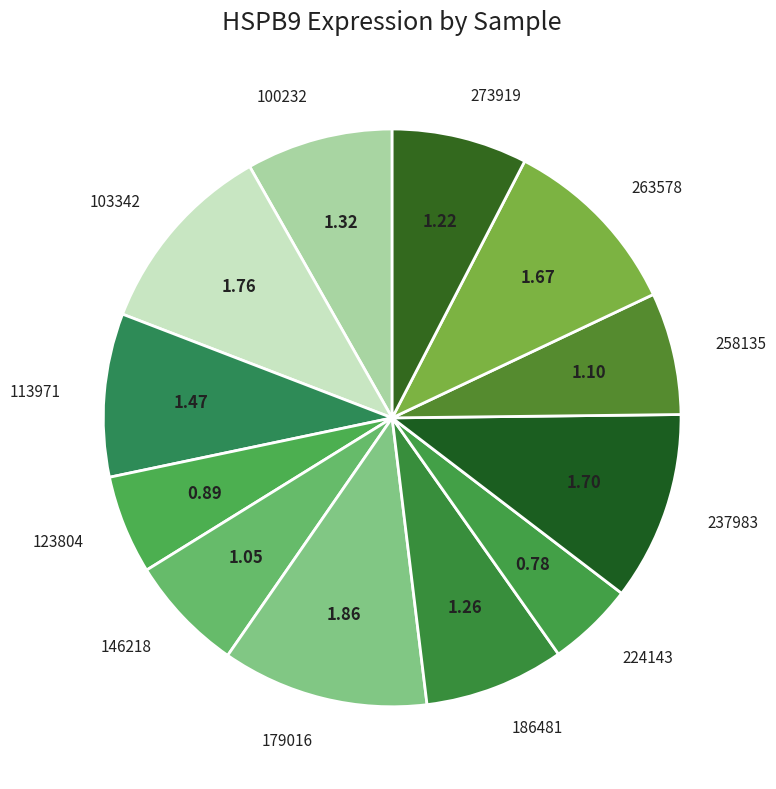

The 258135 slice represents 19% of the pie. True or false?

False